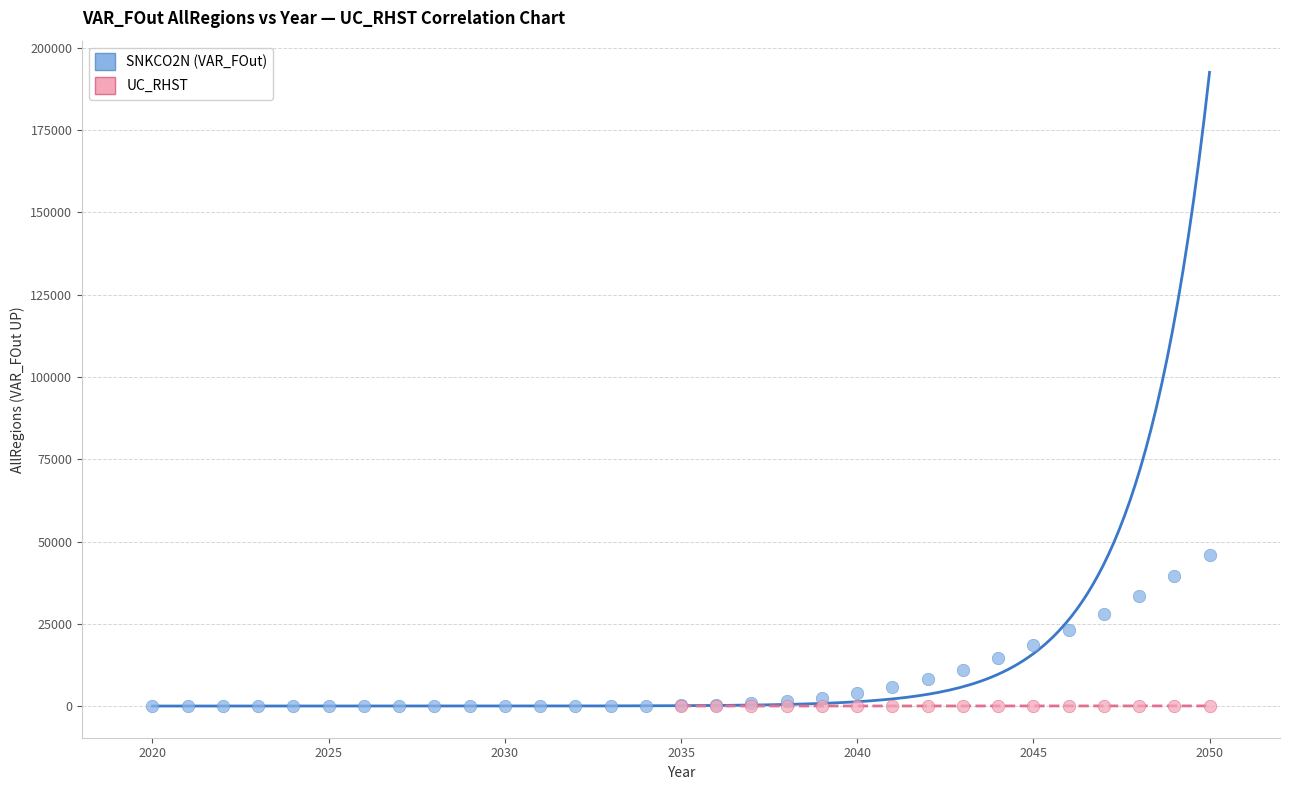

Which series contains the highest Y value?

SNKCO2N (VAR_FOut)